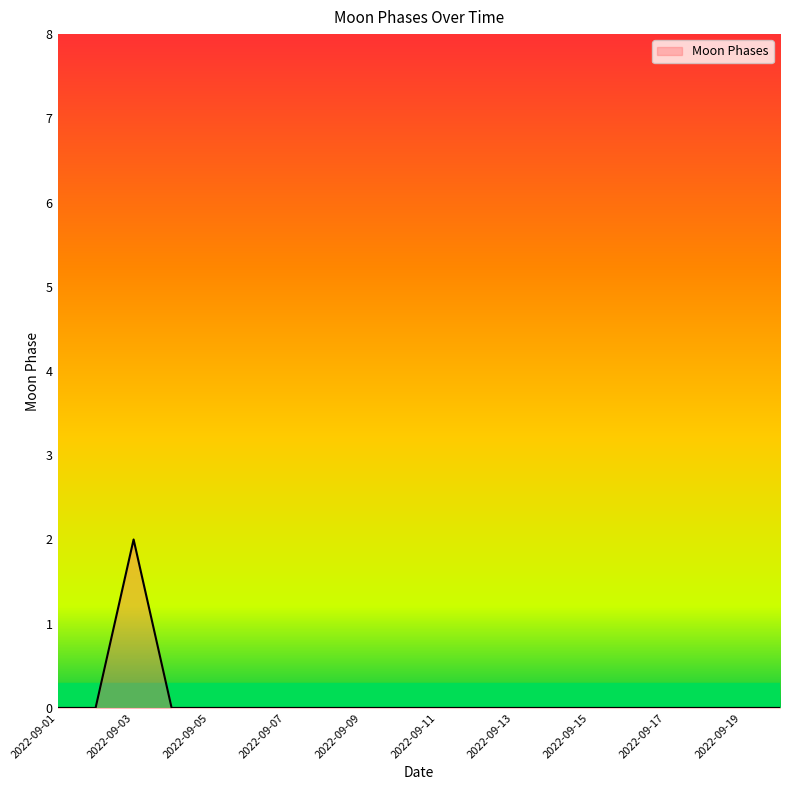

How many interior local peaks (higher than both neighbors) does the data have?

1